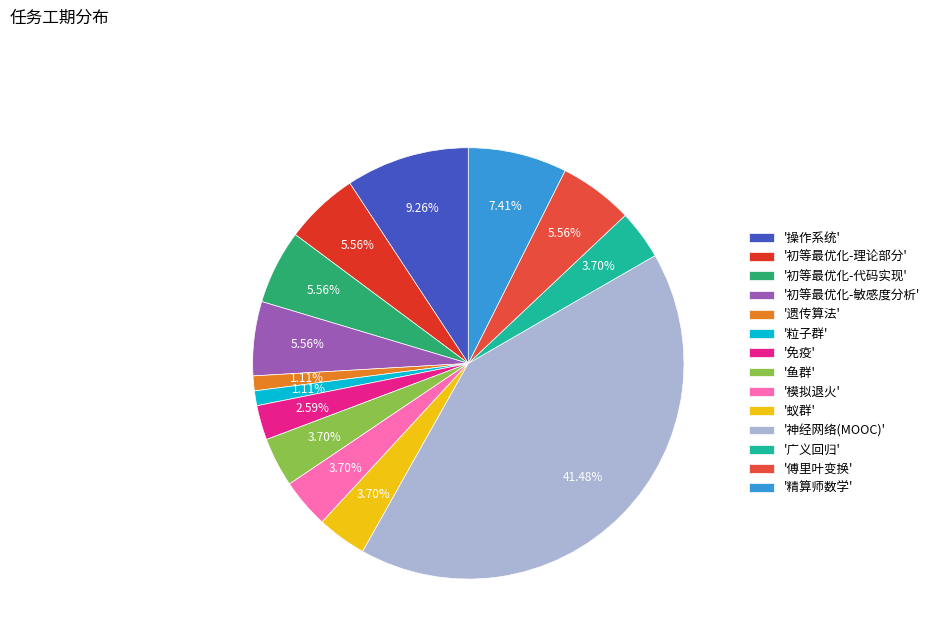

Which category has the biggest portion of the pie?

'神经网络(MOOC)'